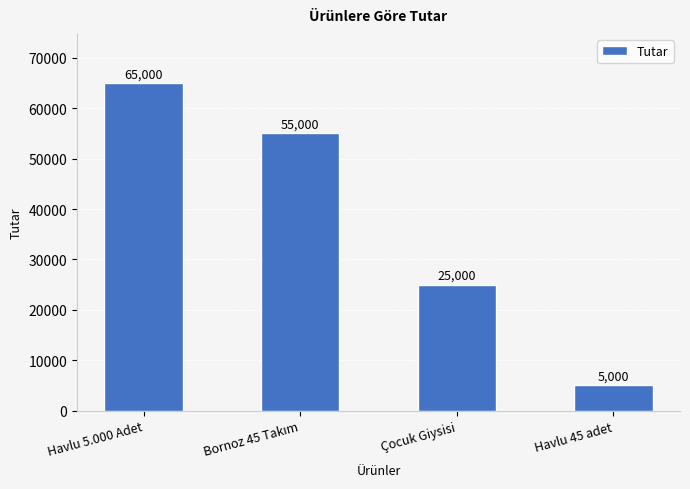

How many data points are less than 55000?

2